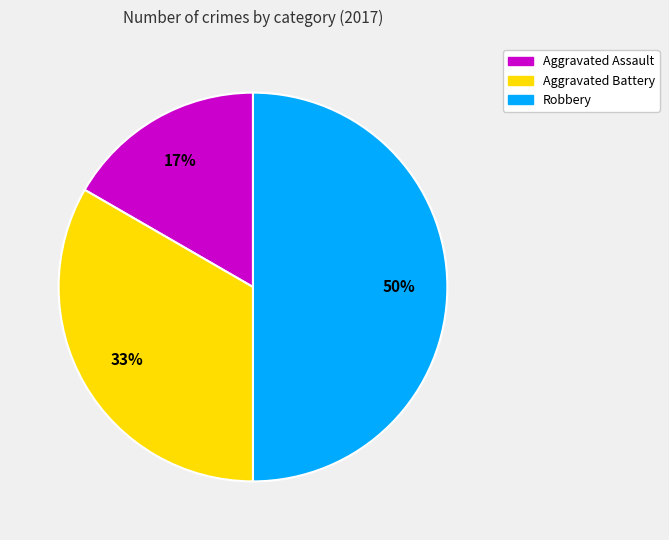

Between Robbery and Aggravated Battery, which is larger?

Robbery